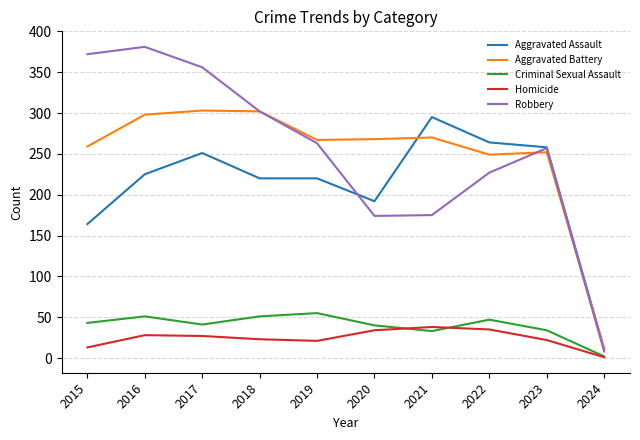

What are all the series names shown in the legend?

Aggravated Assault, Aggravated Battery, Criminal Sexual Assault, Homicide, Robbery